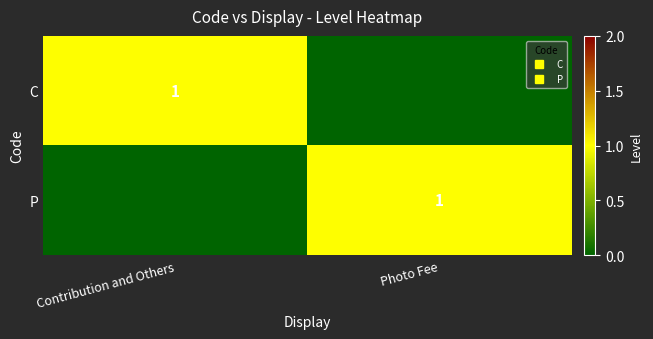

Which label corresponds to the smallest value in the chart?

Photo Fee